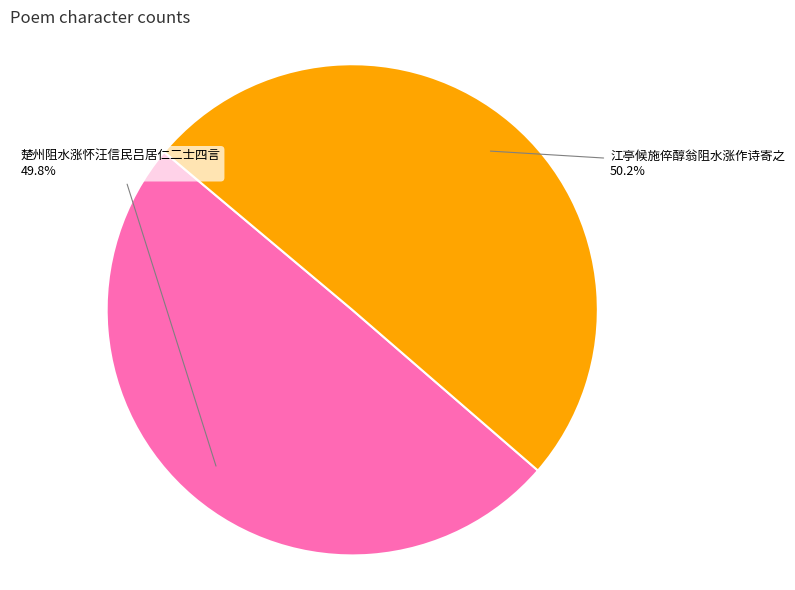

Is there any slice that represents more than half of the pie?

Yes